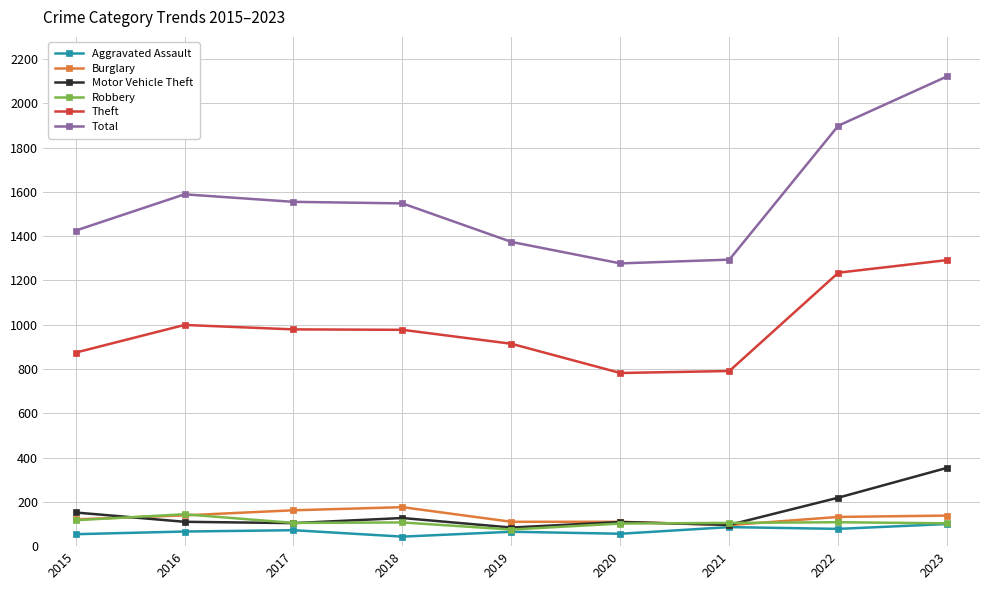

True or false: Total and Motor Vehicle Theft cross at least once.

False